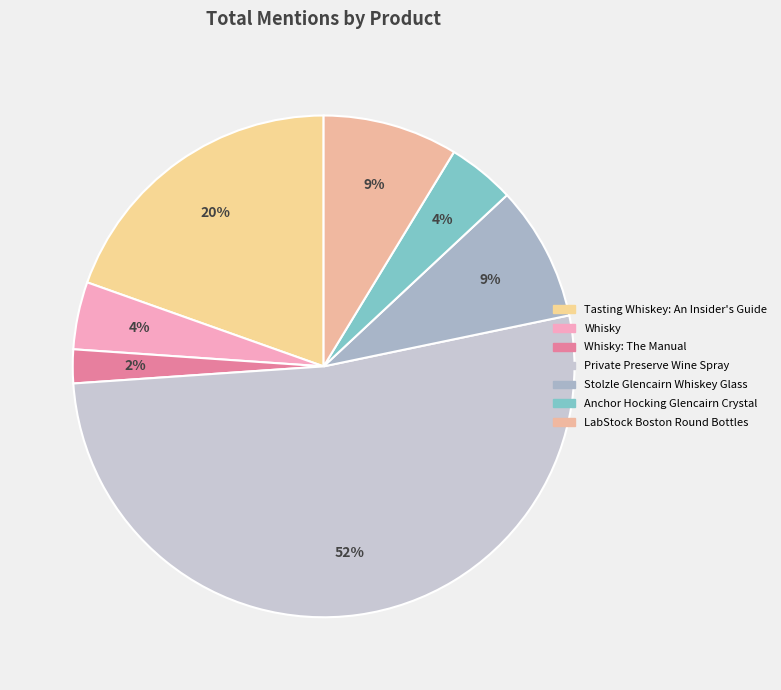

What percentage is the Whisky: The Manual slice, to the nearest percent?

2%